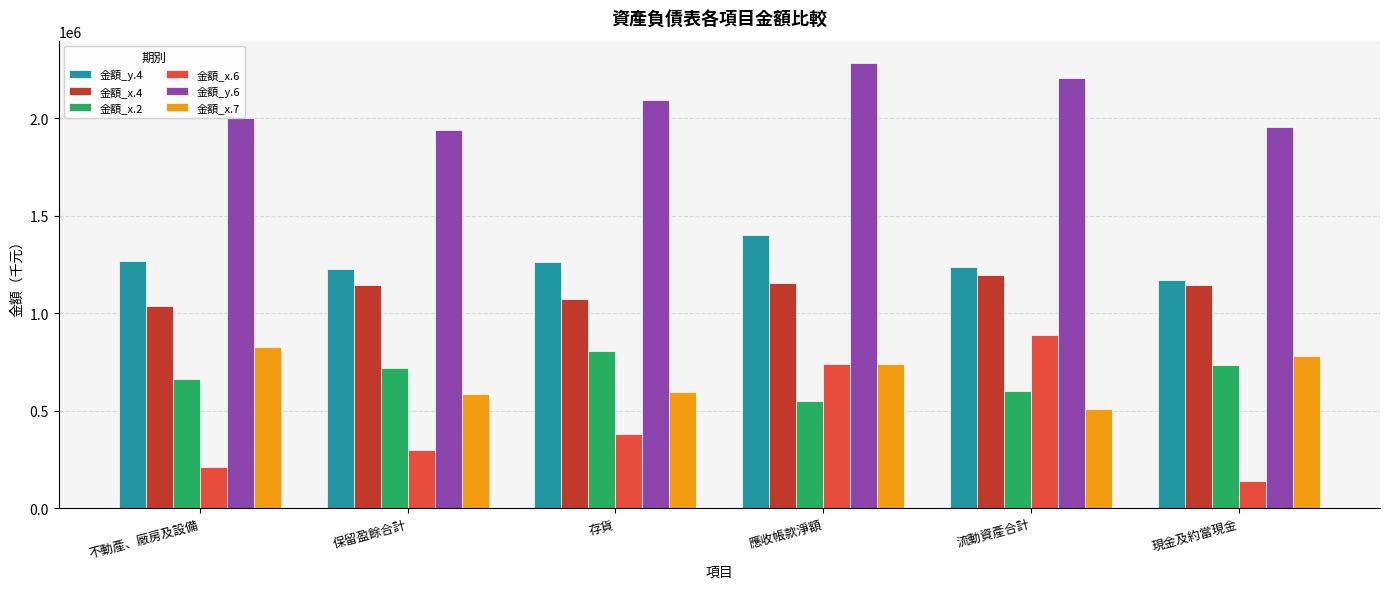

Which series has the largest total across all categories?

金額_y.6